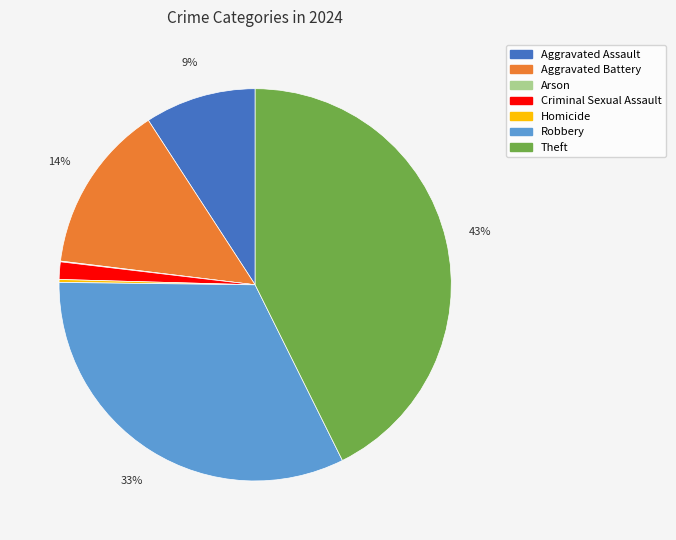

Which has a higher value, Aggravated Battery or Theft?

Theft